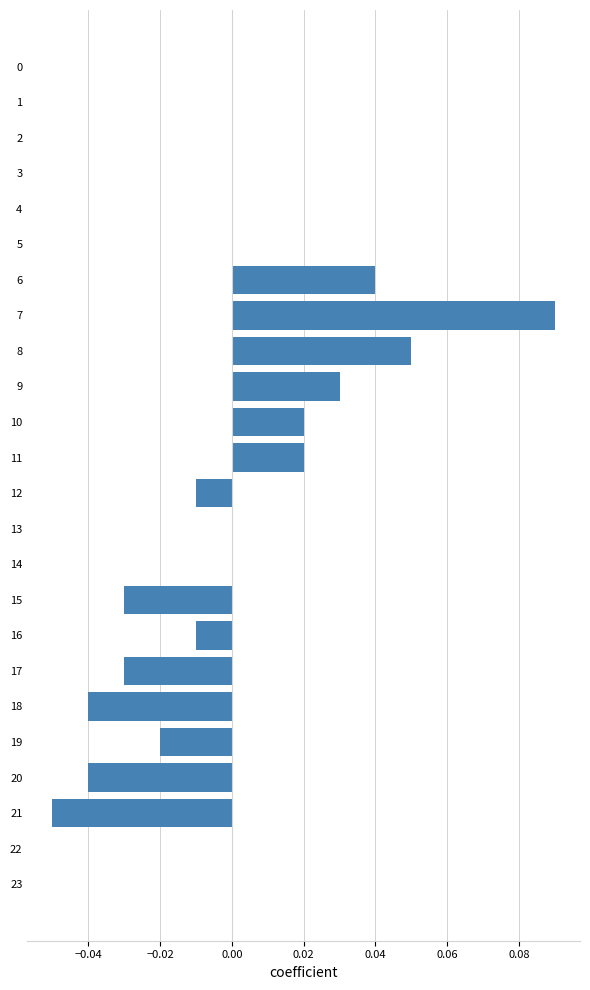

True or false: the data shows 0.1 at 22.

False